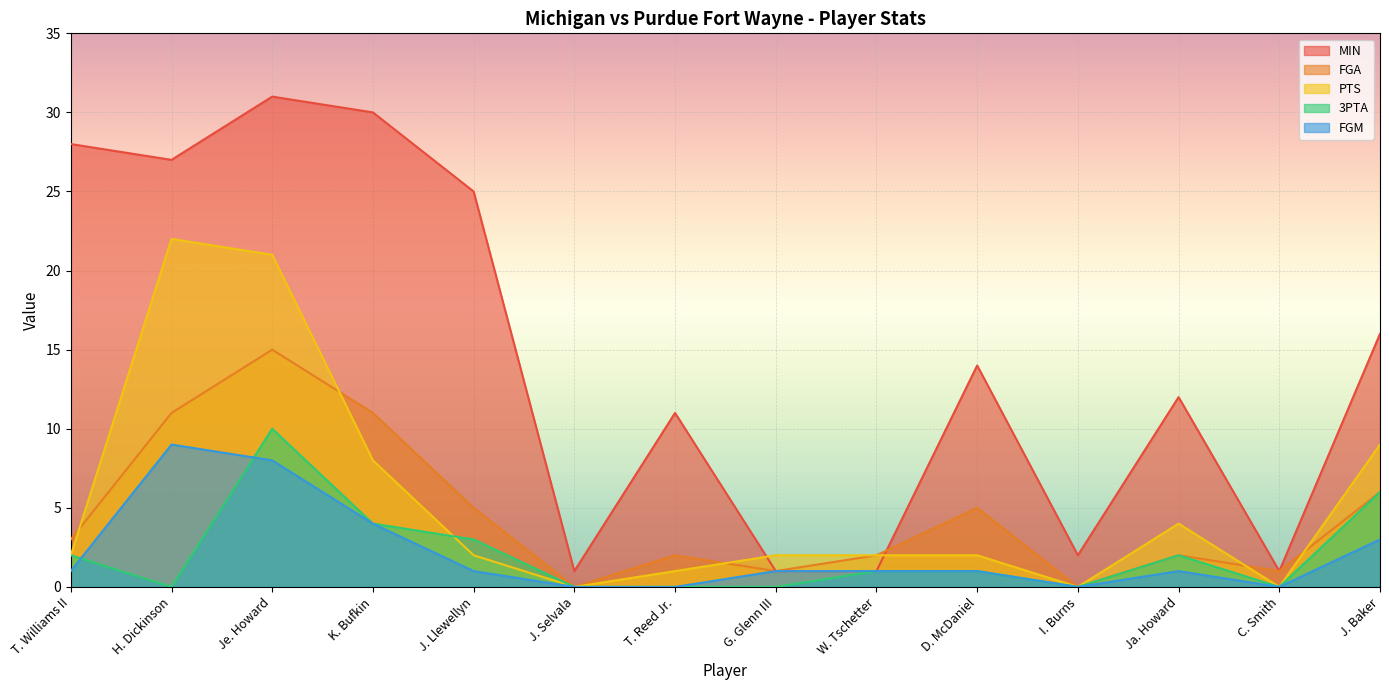

What is the sum of all MIN values?

200